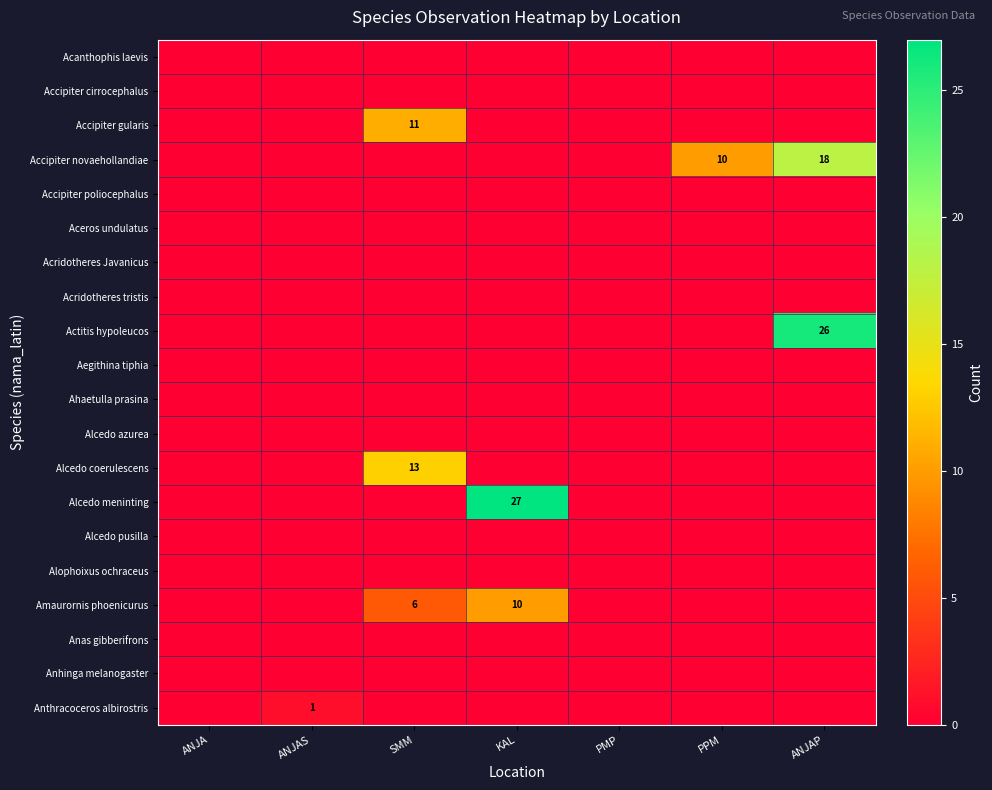

True or false: Actitis hypoleucos has a value of 7 at ANJAP.

False